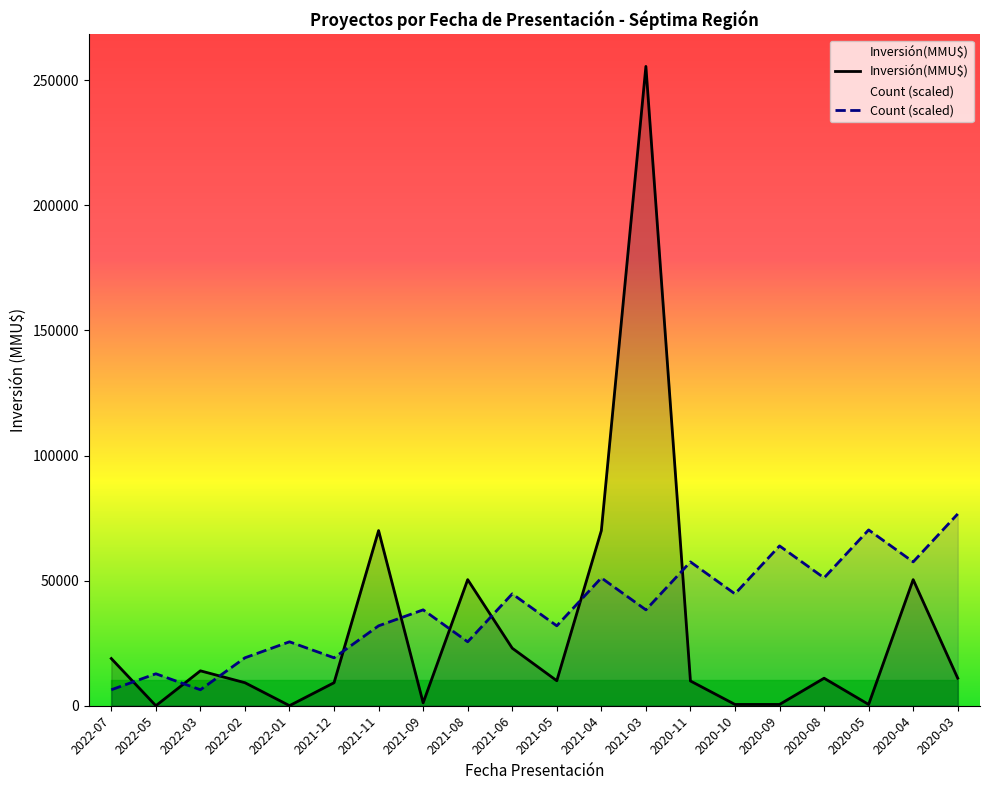

Count the number of data series in this chart.

2